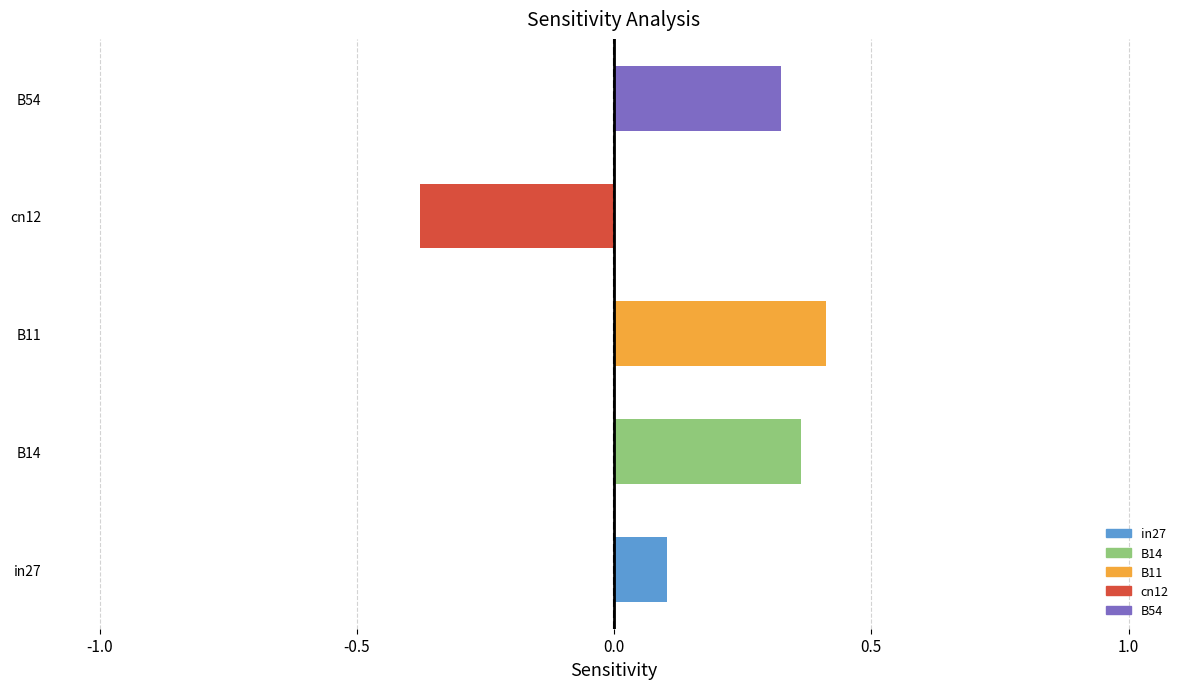

Which label corresponds to the largest value in the chart?

B11